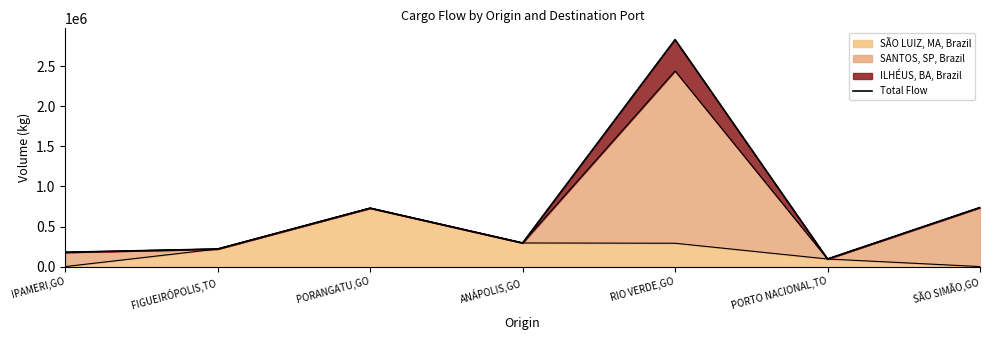

What is the label of the 7th point from the right?

IPAMERI,GO